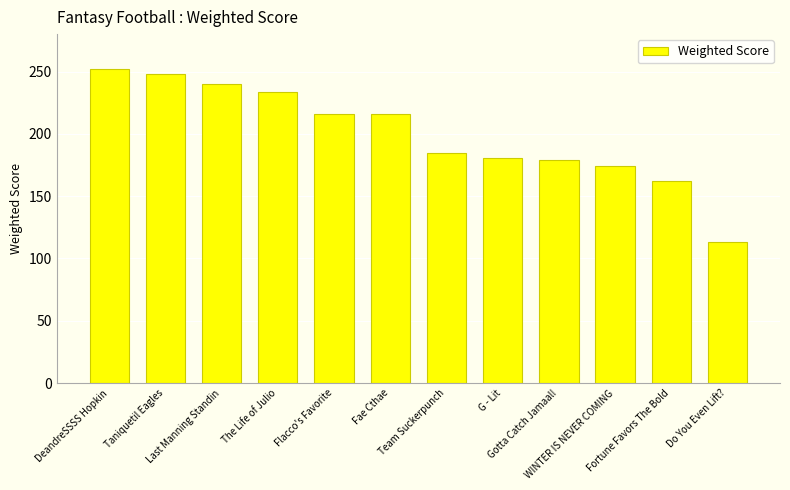

What is the minimum value shown in the chart?

113.5